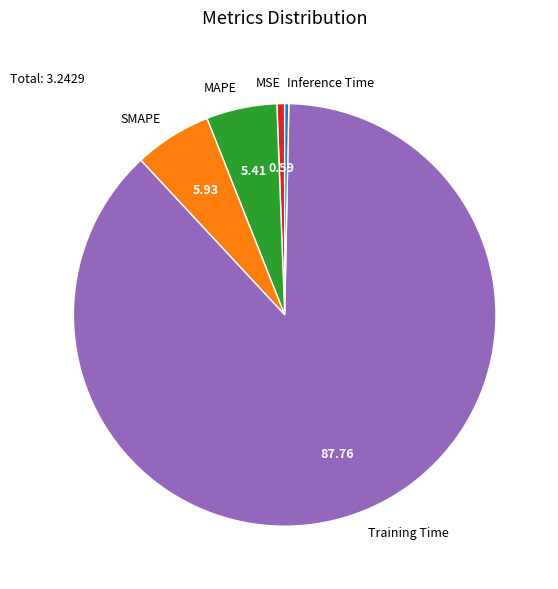

Is it true that MAPE is 5% of the pie?

True